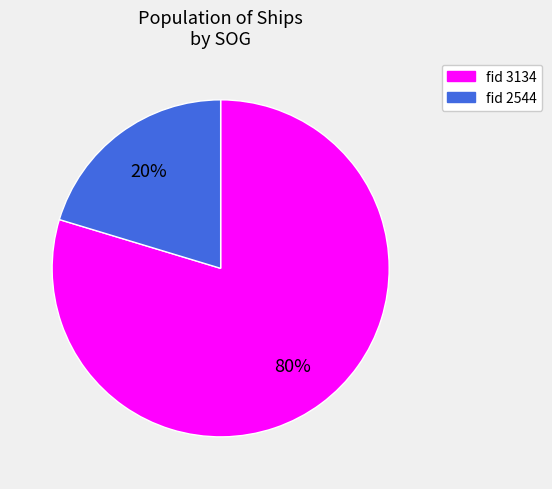

Is there a majority slice in this chart?

Yes